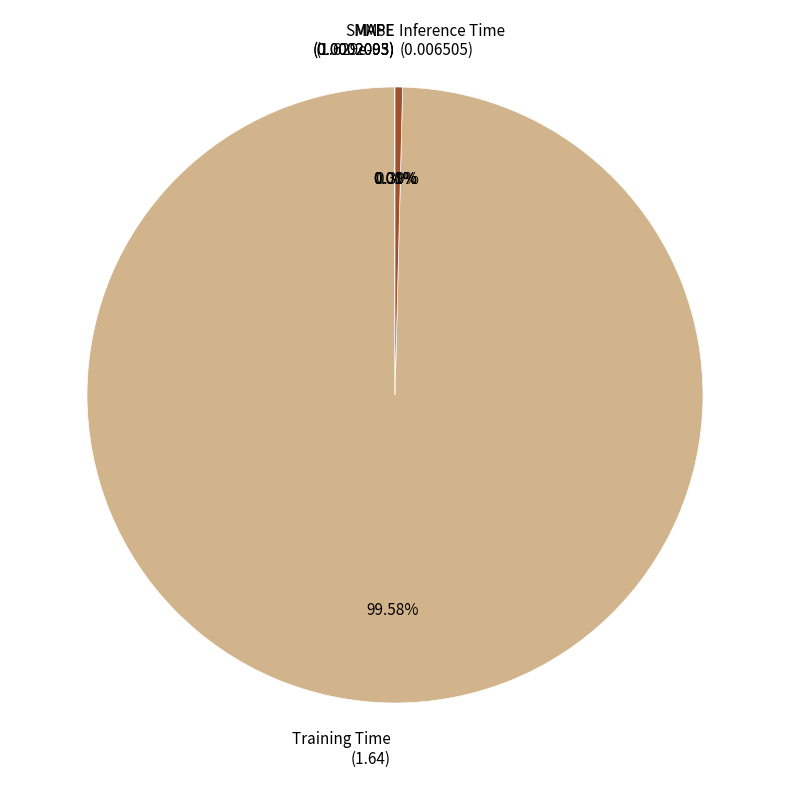

What percentage is the Training Time slice, to the nearest percent?

100%